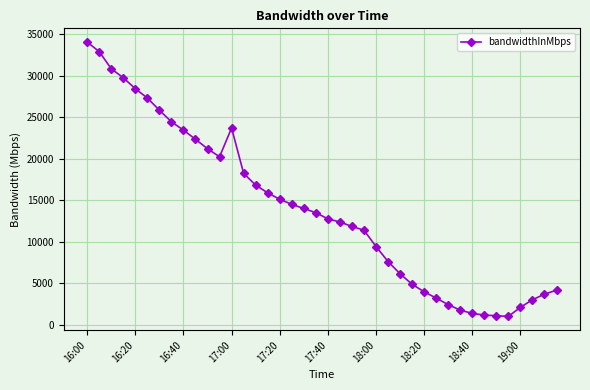

What is the smallest value displayed?

988.7